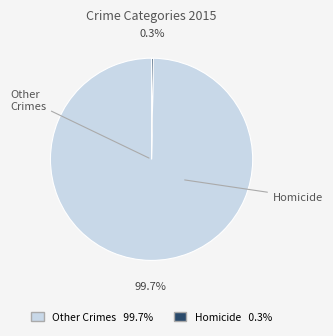

Does any single category account for the majority?

Yes